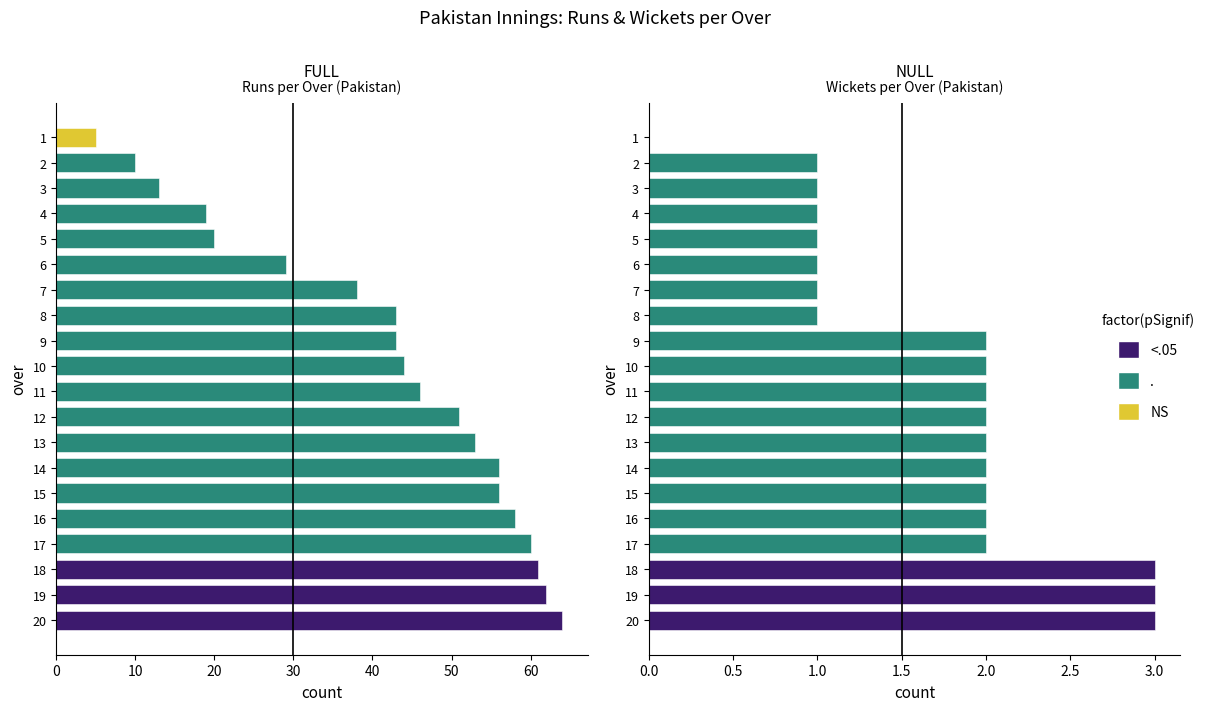

Are the bars grouped side by side (vs. stacked)?

Yes